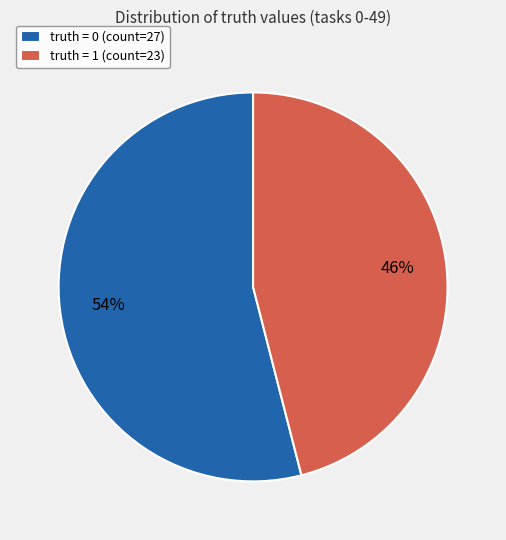

Is there a majority slice in this chart?

Yes